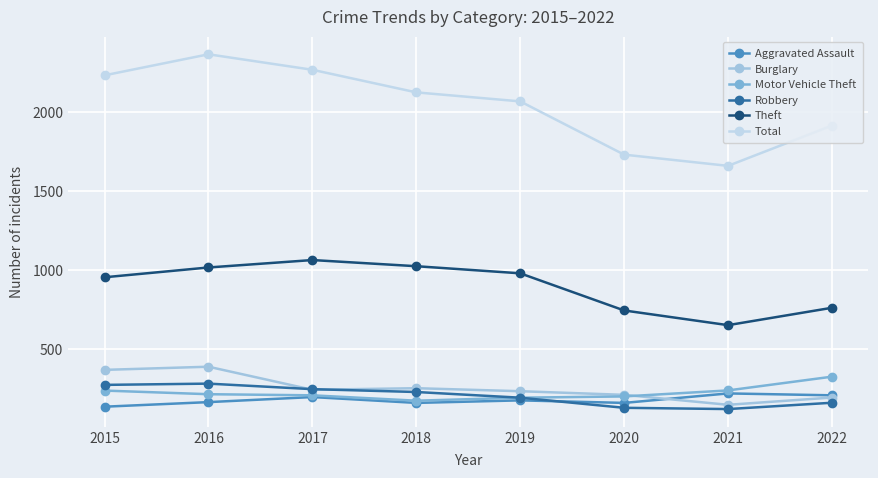

Between which two adjacent categories do Aggravated Assault and Burglary first intersect?

2020 and 2021